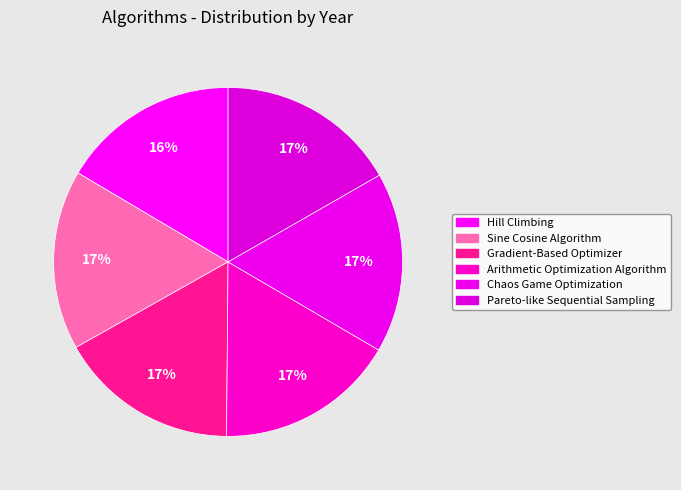

What is the change in value from Sine Cosine Algorithm to Chaos Game Optimization?

+5